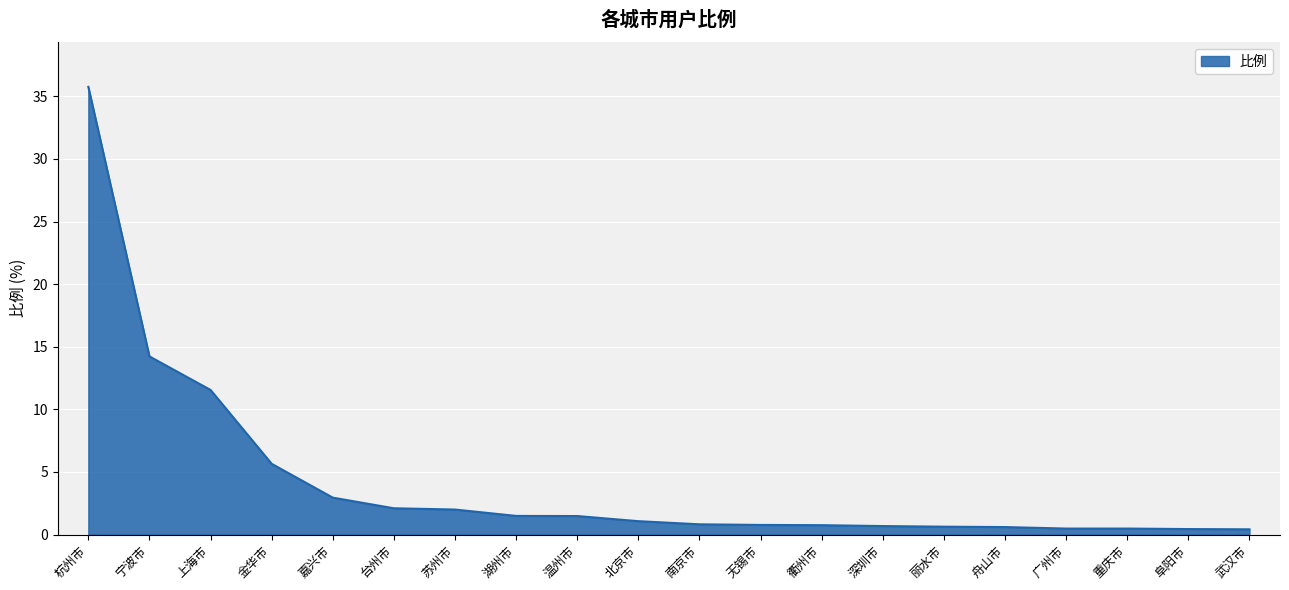

Does the chart display data point markers on the line(s)?

No